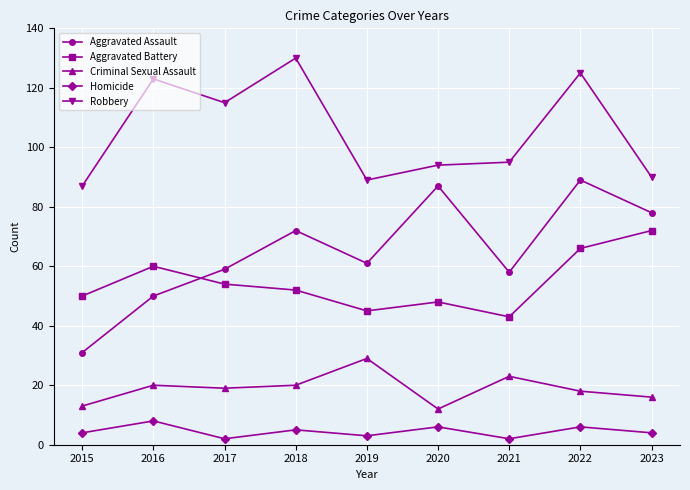

At which category does Aggravated Battery reach its first local valley?

2019